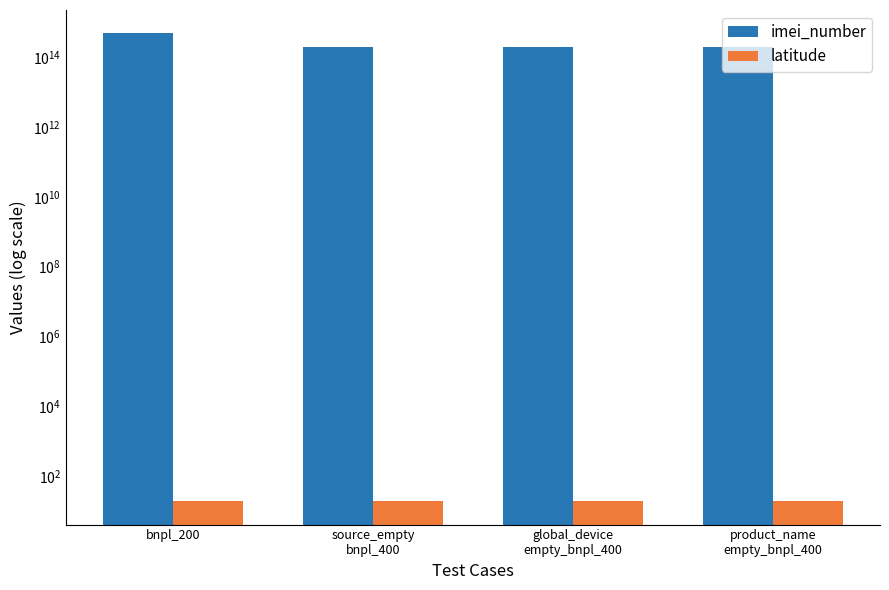

How many bars are there in total?

8